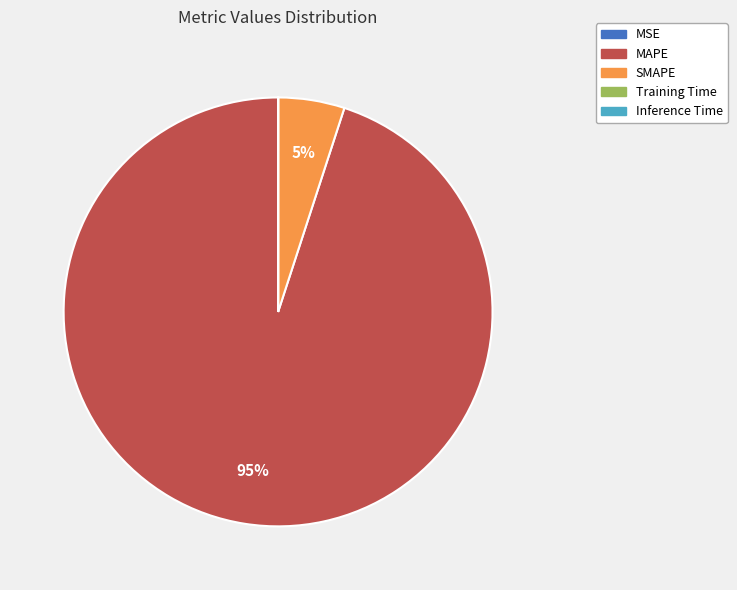

Which slice is the largest?

MAPE